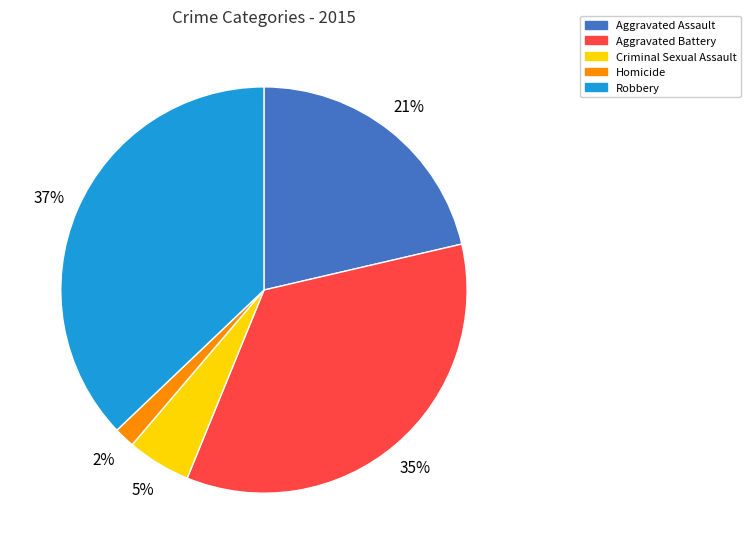

How many slices are in this pie chart?

5